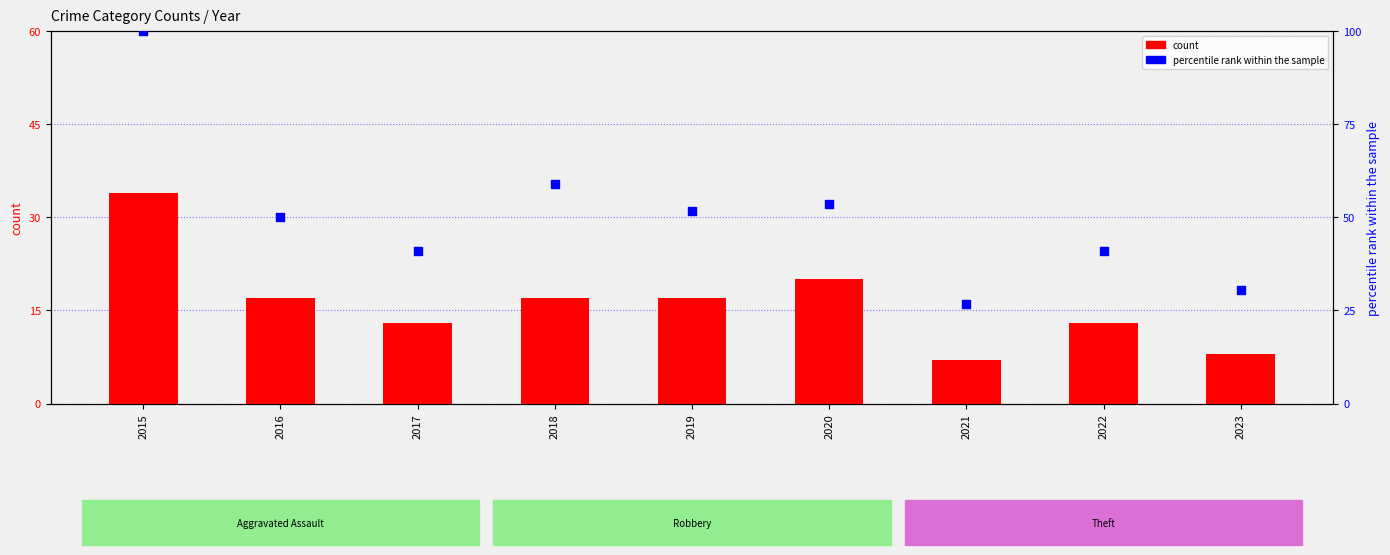

What are all the series names shown in the legend?

count, percentile rank within the sample